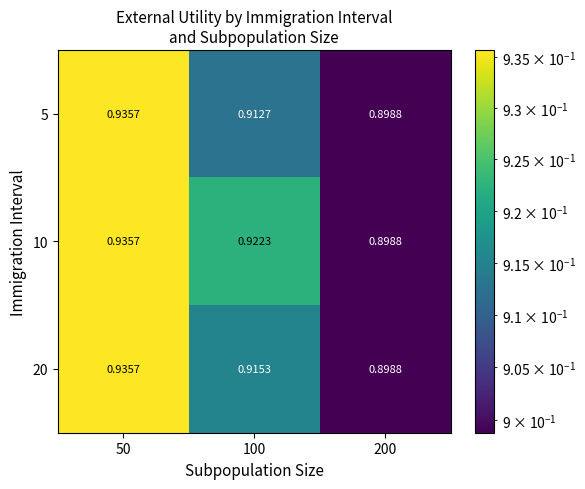

Is the value of 20 at 100 greater than the value of 5 at 200?

Yes